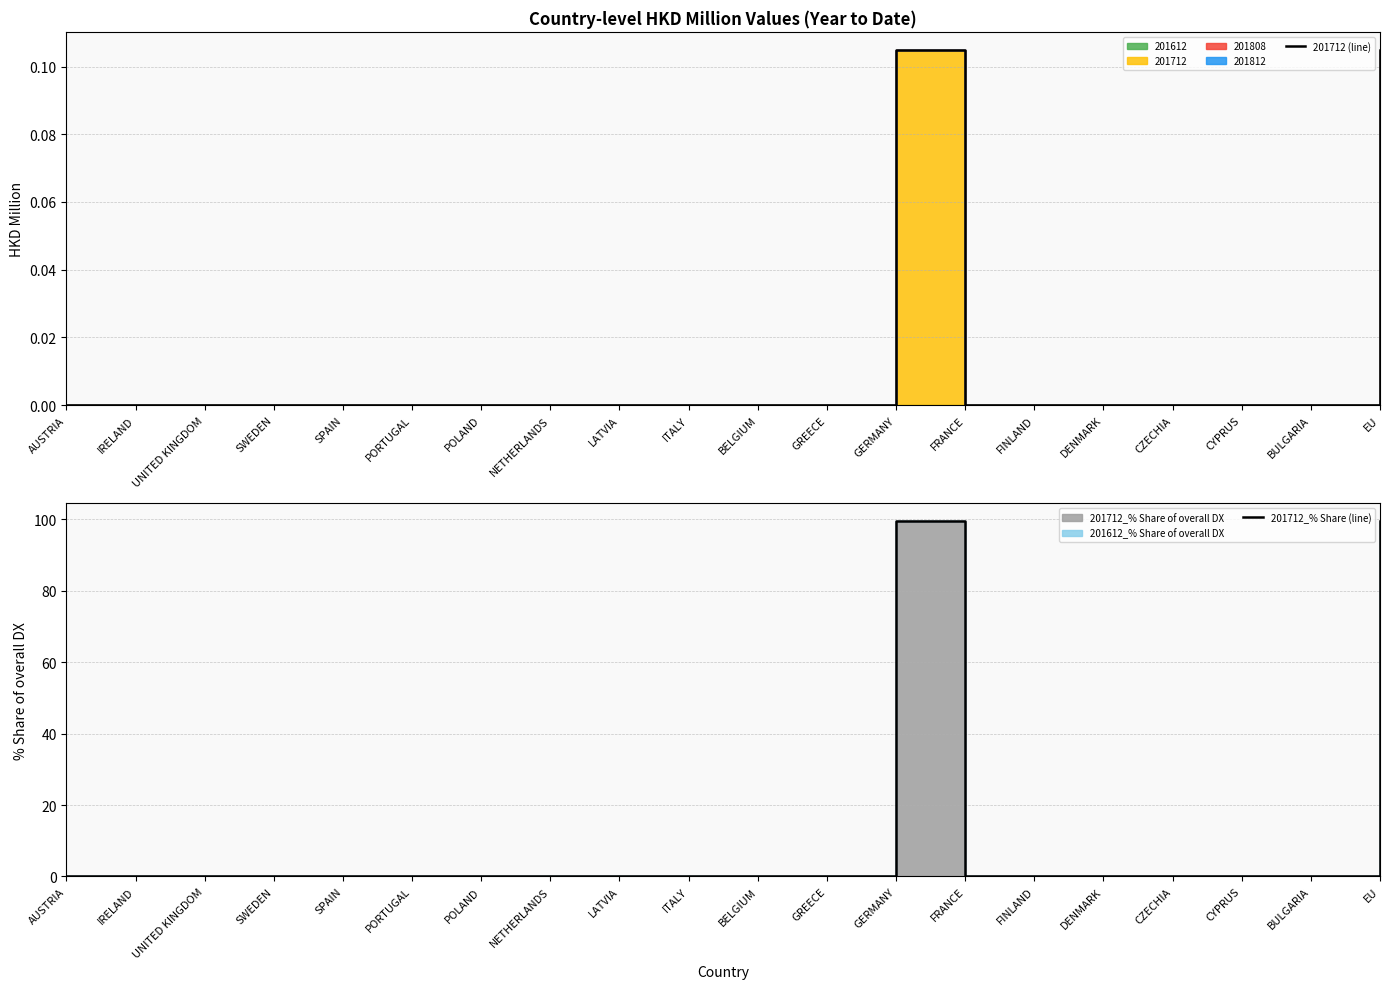

In 201712 (line), how many points are higher than both neighbors (excluding endpoints)?

1